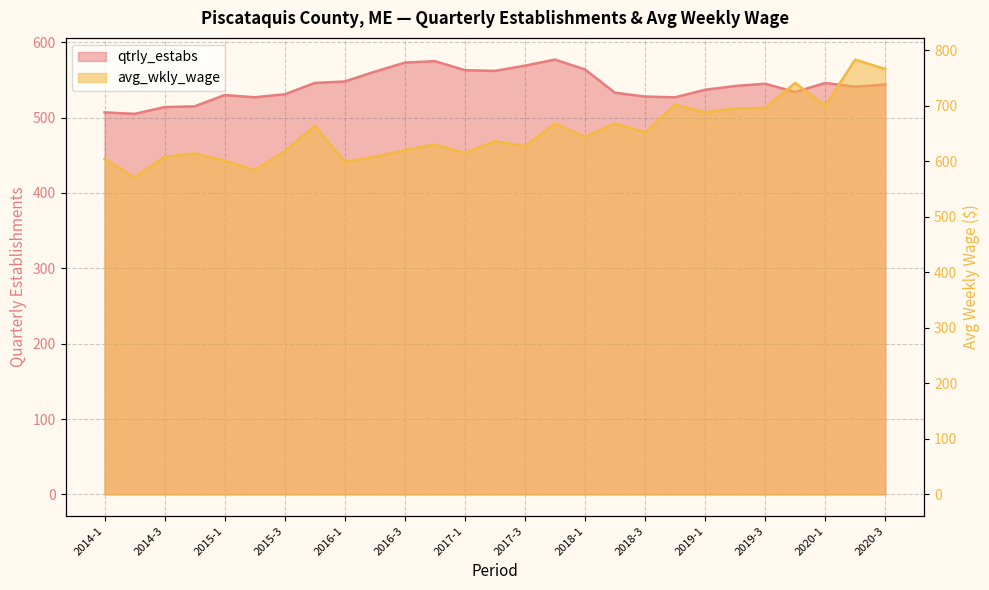

Reading left to right, what are all the values shown in this chart?

qtrly_estabs: 2014-1=507	2014-2=505	2014-3=514	2014-4=515	2015-1=530	2015-2=527	2015-3=531	2015-4=546	2016-1=548	2016-2=561	2016-3=573	2016-4=575	2017-1=563	2017-2=562	2017-3=569	2017-4=577	2018-1=564	2018-2=533	2018-3=528	2018-4=527	2019-1=537	2019-2=542	2019-3=545	2019-4=534	2020-1=546	2020-2=541	2020-3=544
avg_wkly_wage: 2014-1=604	2014-2=571	2014-3=608	2014-4=614	2015-1=601	2015-2=584	2015-3=618	2015-4=664	2016-1=599	2016-2=608	2016-3=620	2016-4=630	2017-1=615	2017-2=636	2017-3=627	2017-4=668	2018-1=644	2018-2=668	2018-3=652	2018-4=702	2019-1=688	2019-2=695	2019-3=696	2019-4=741	2020-1=700	2020-2=783	2020-3=766